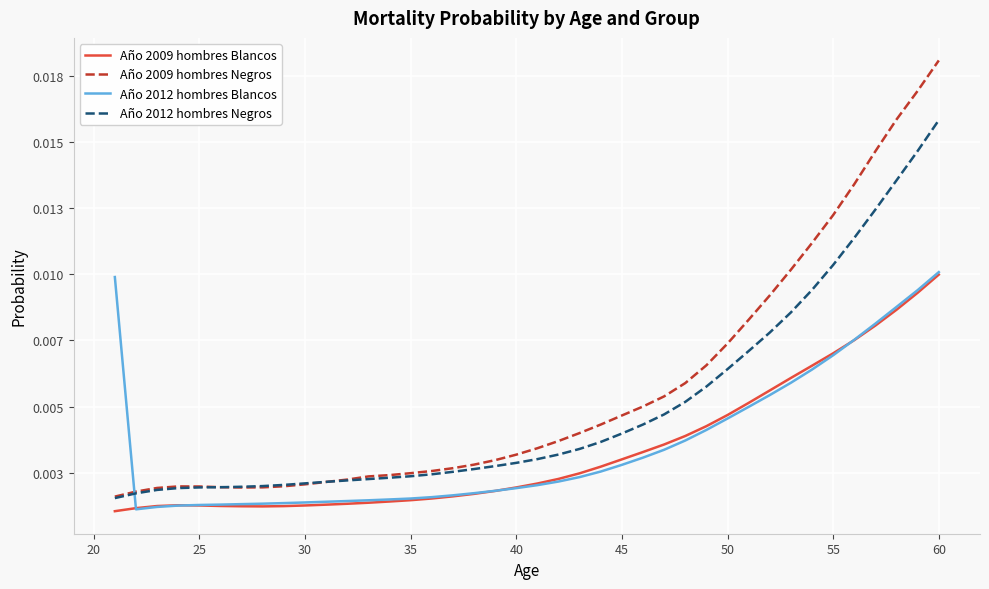

What is the sum of all Año 2009 hombres Blancos values?

0.1